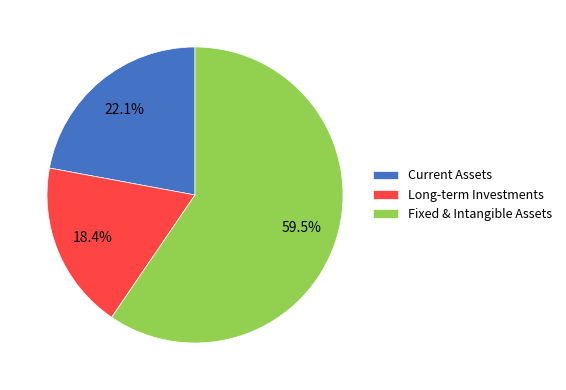

Which category has the smallest portion of the pie?

Long-term Investments